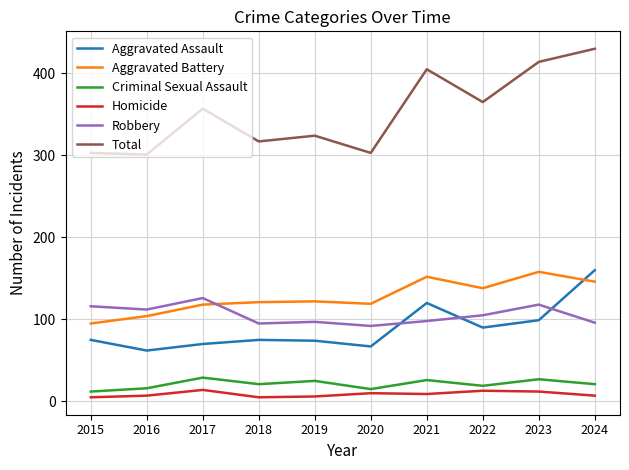

The value of Total at 2021 is 405. True or false?

True